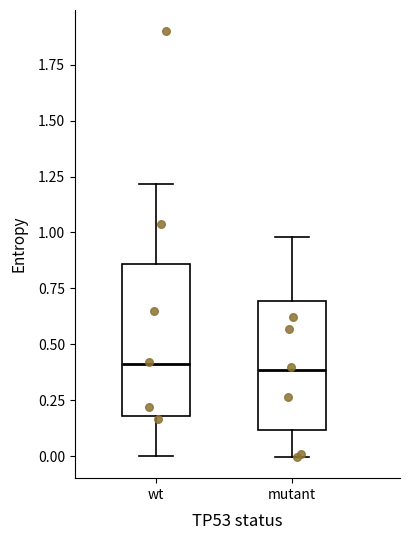

Reading left to right, transcribe this box plot: for each box, give where its median line is, the range the box spans, and where its two whiskers end, as read against the y-axis. The values are not printed on the chart, so give them approximately, as read against the axis.

wt: median 0.40, box 0.20 to 0.85, whiskers 0.00 to 1.20
mutant: median 0.40, box 0.10 to 0.70, whiskers 0.00 to 1.00